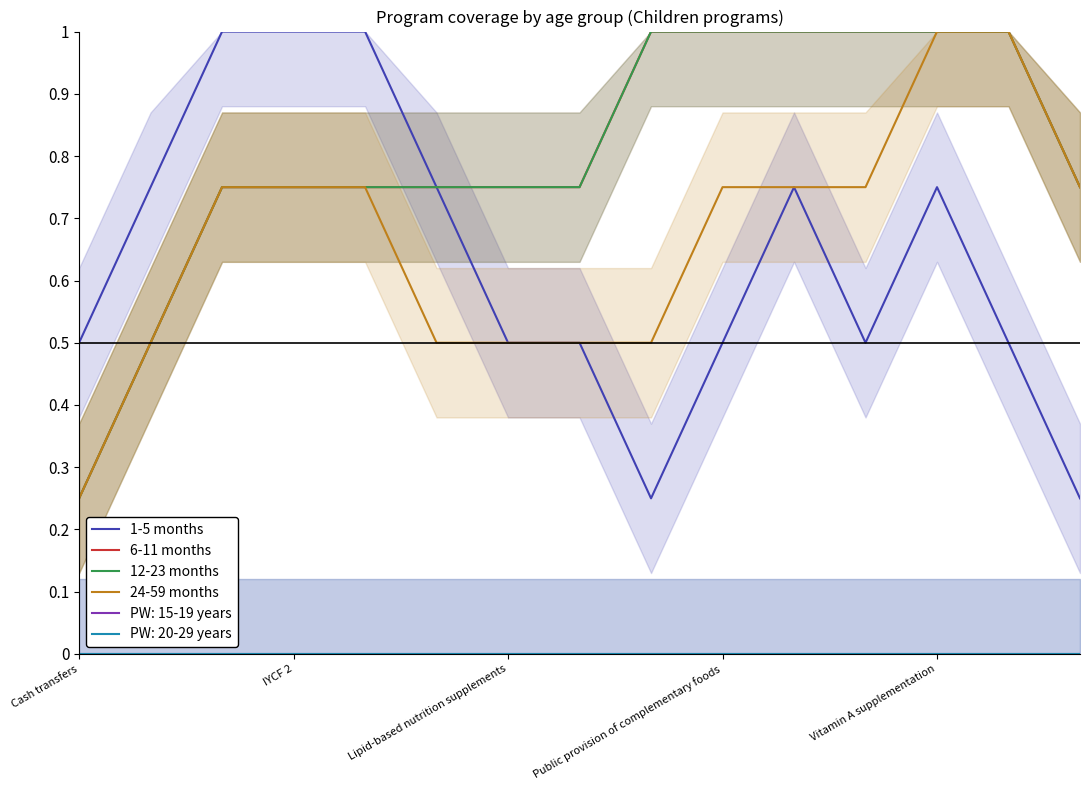

The 6-11 months series shows 1.0 at Lipid-based nutrition supplements. True or false?

False